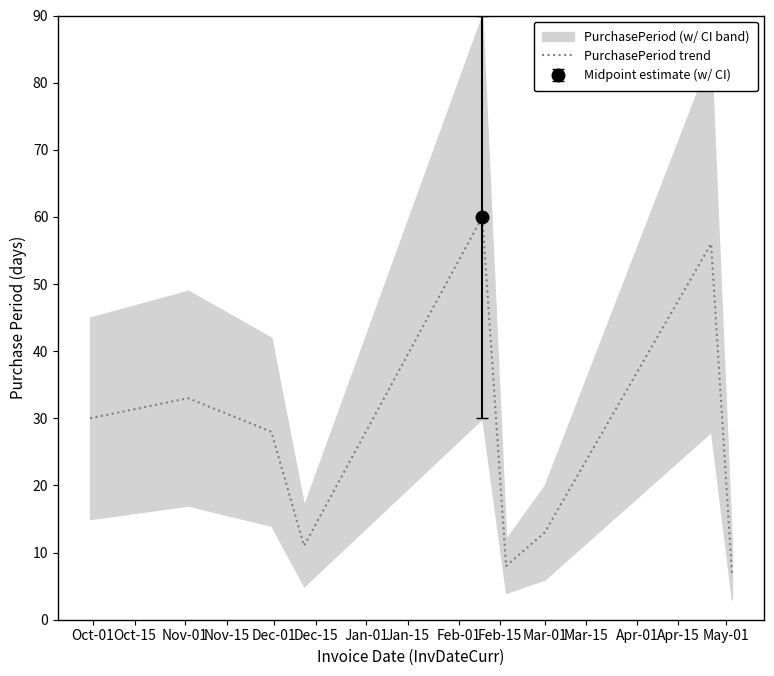

What is the minimum value for PurchasePeriod trend?

7